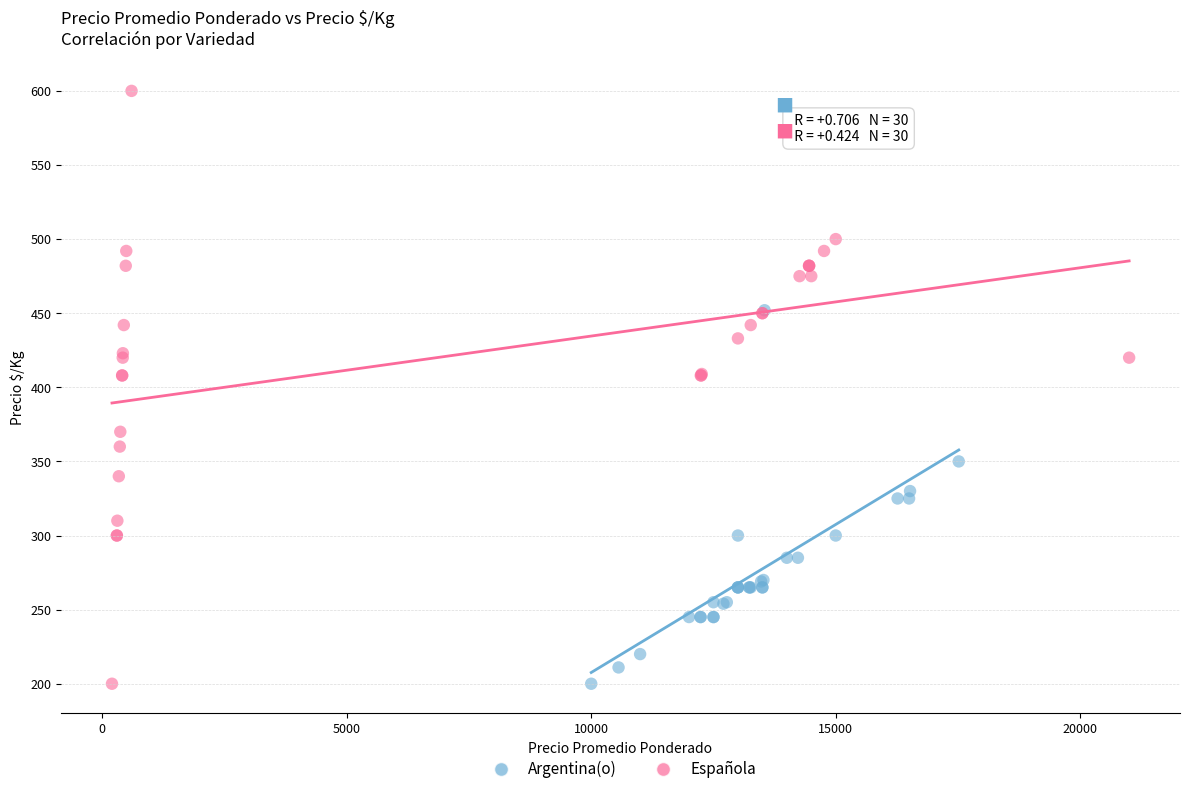

Which series has the largest Y range (max minus min)?

Española